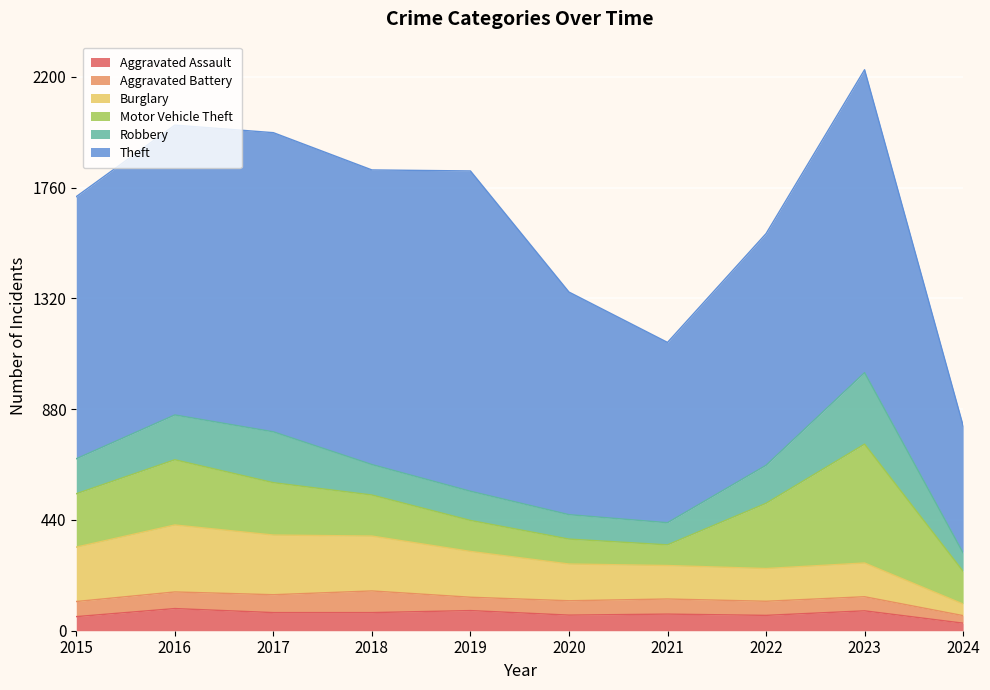

How many values in the Aggravated Battery series exceed 60?

3